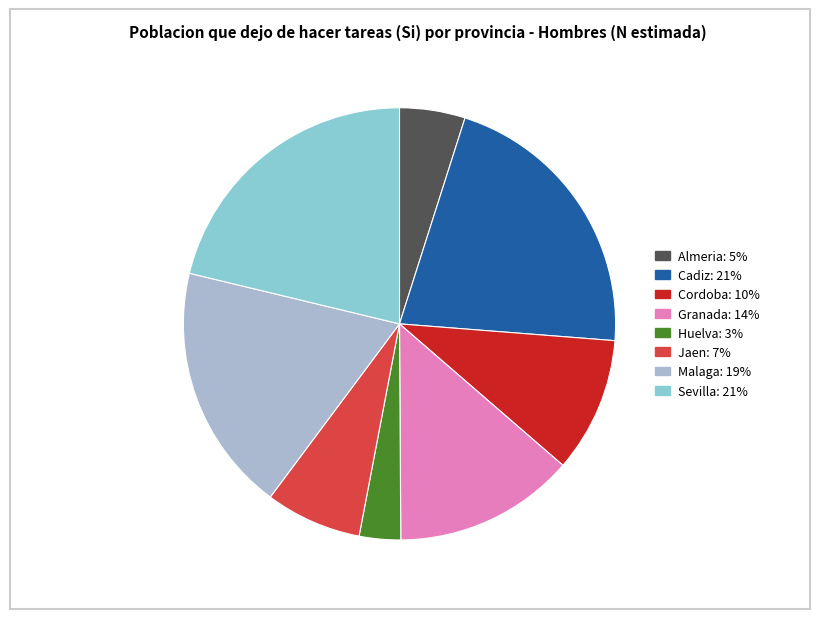

Between Jaen: 7% and Sevilla: 21%, which is larger?

Sevilla: 21%